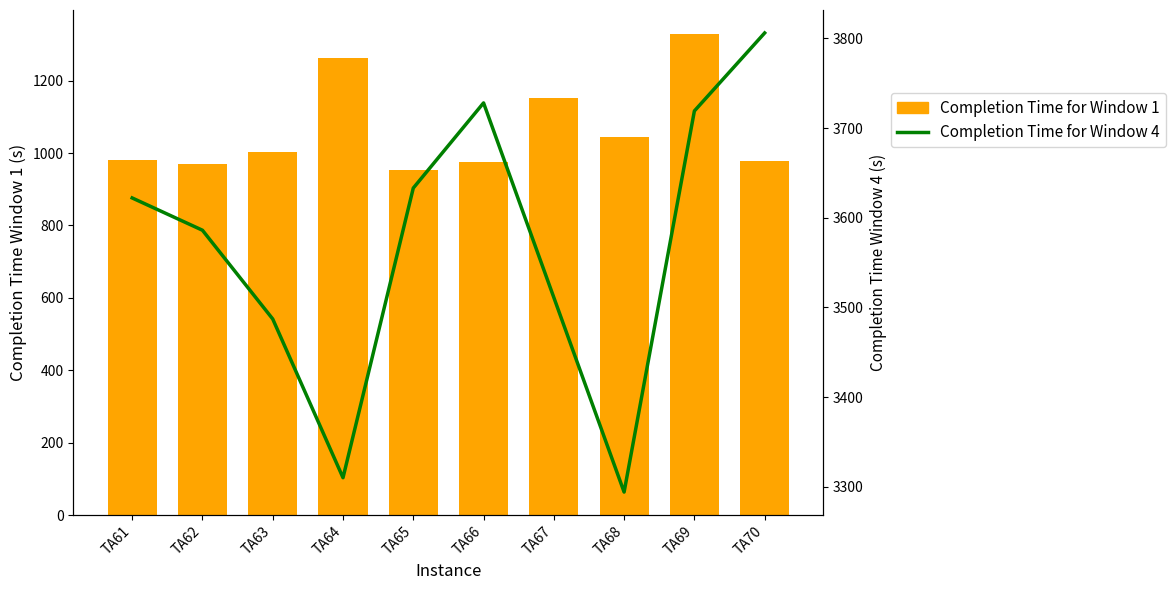

Is the value of Completion Time for Window 4 at TA70 greater than the value of Completion Time for Window 1 at TA66?

Yes